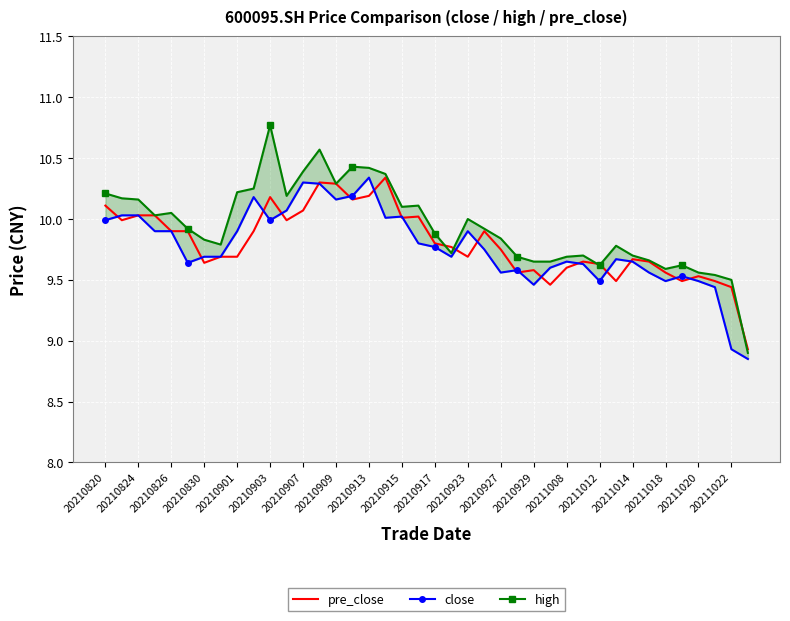

At which label does pre_close first exceed 9?

20210820